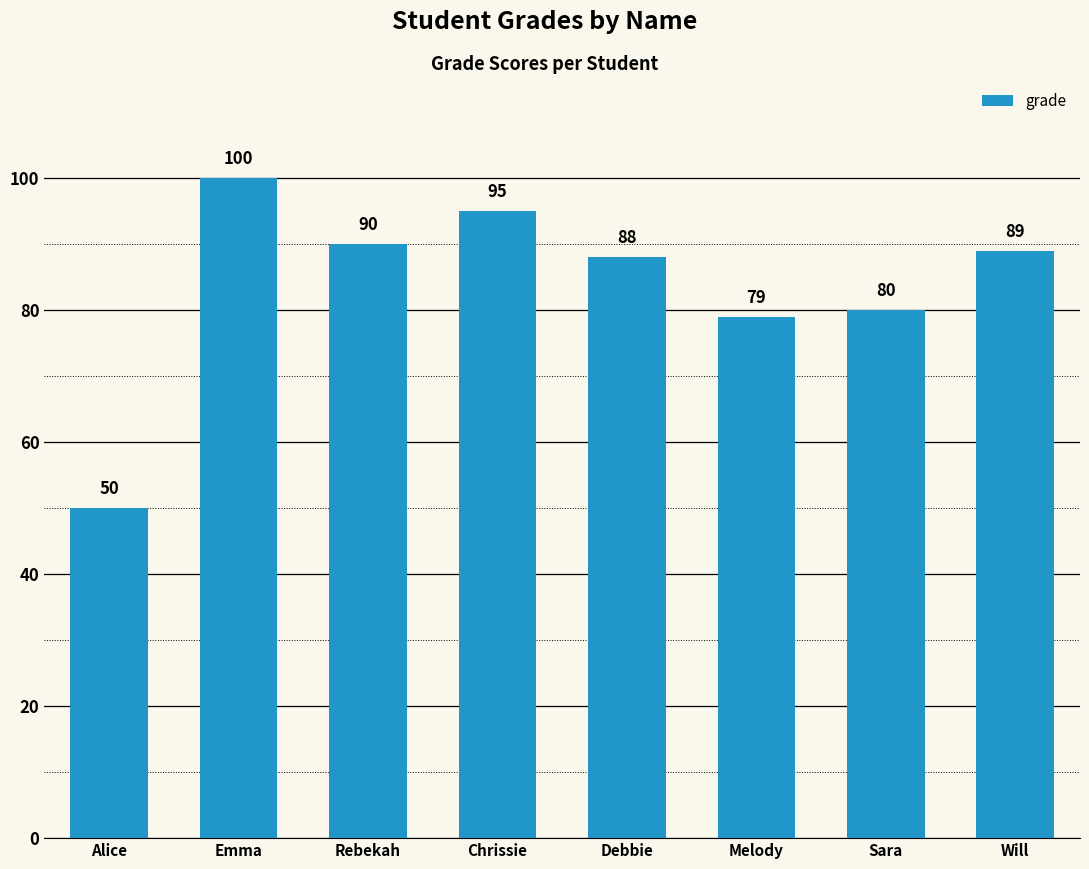

Rank the categories by value from lowest to highest.

Alice, Melody, Sara, Debbie, Will, Rebekah, Chrissie, Emma